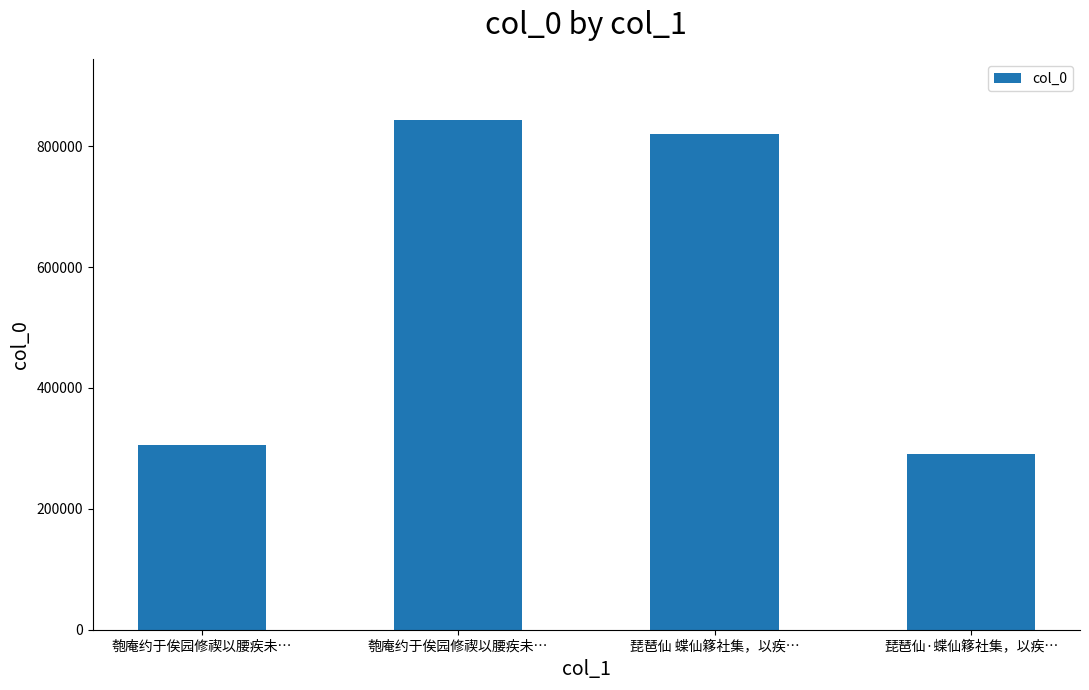

How many bars are there in total?

4